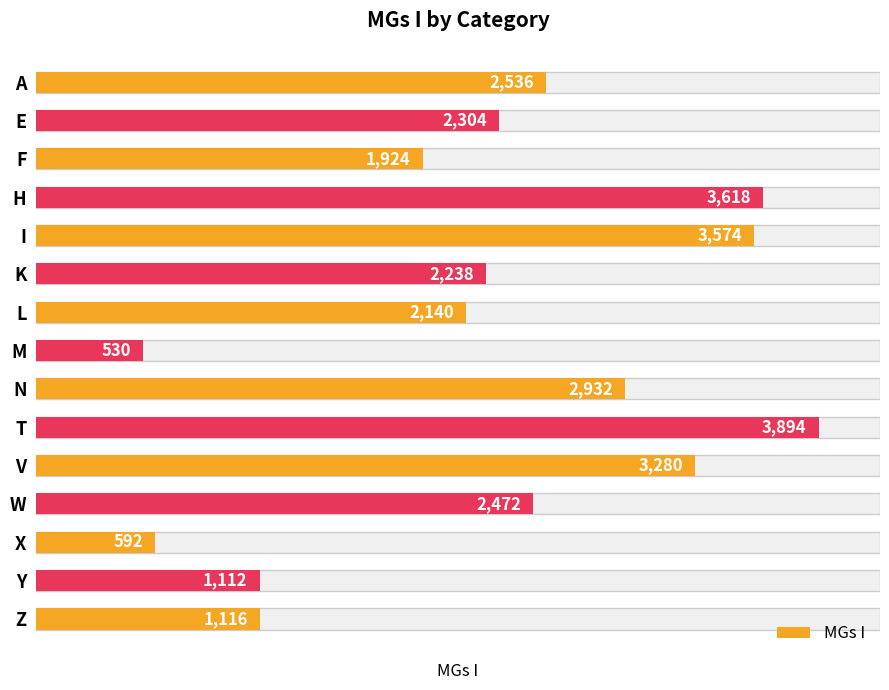

What is the minimum value shown in the chart?

530